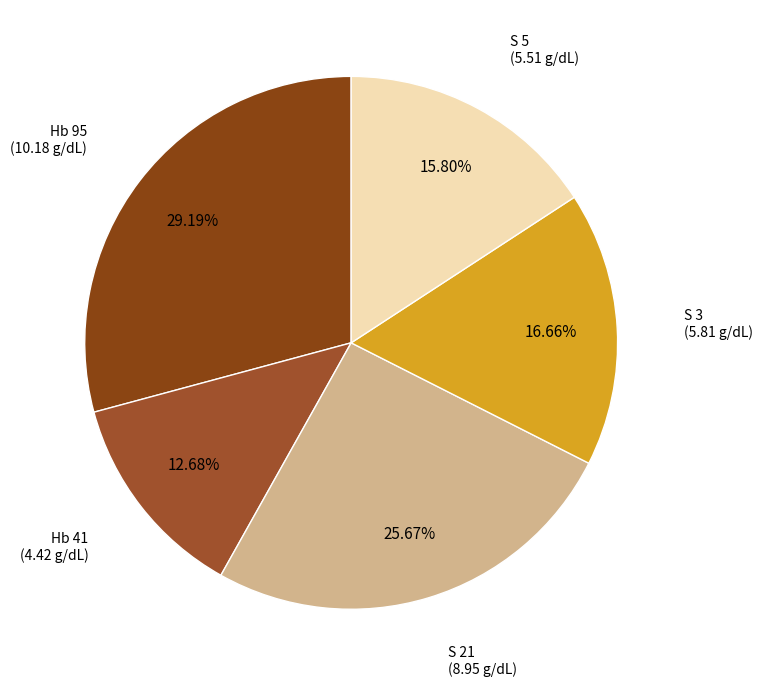

Is there any slice that represents more than half of the pie?

No